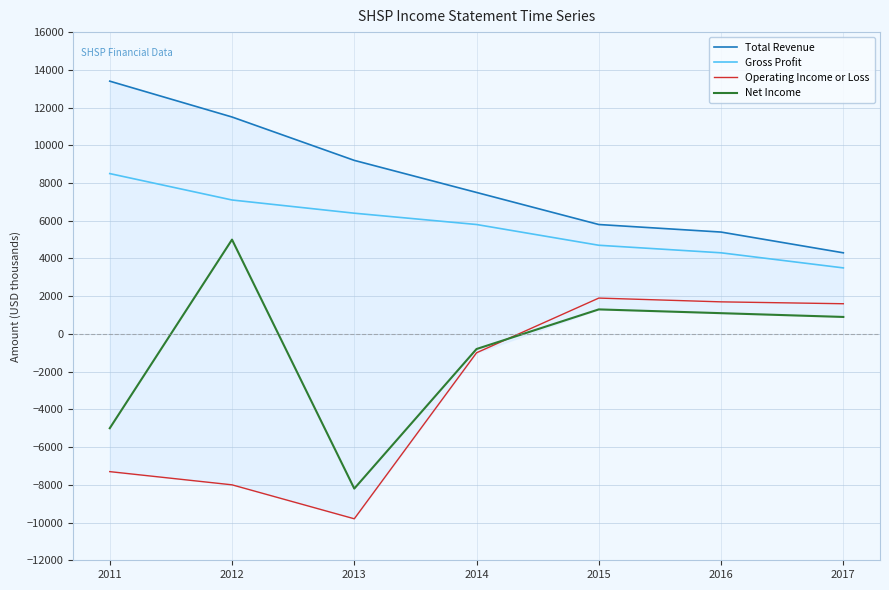

Rank the series at 2017 from lowest to highest value.

Net Income, Operating Income or Loss, Gross Profit, Total Revenue